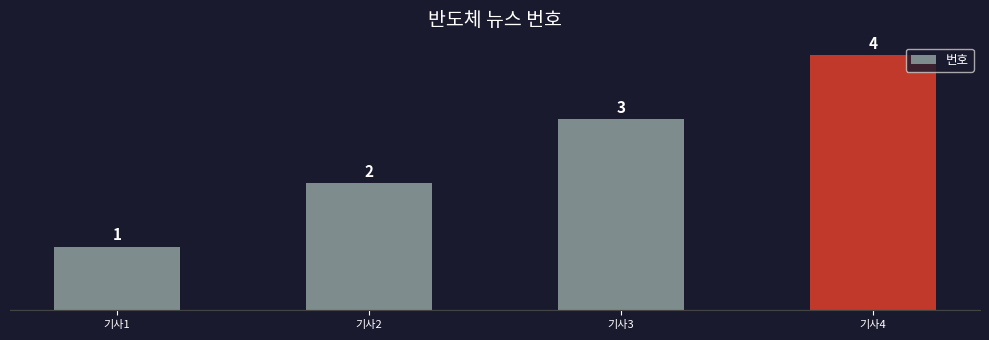

How many values are between 2 and 4?

3